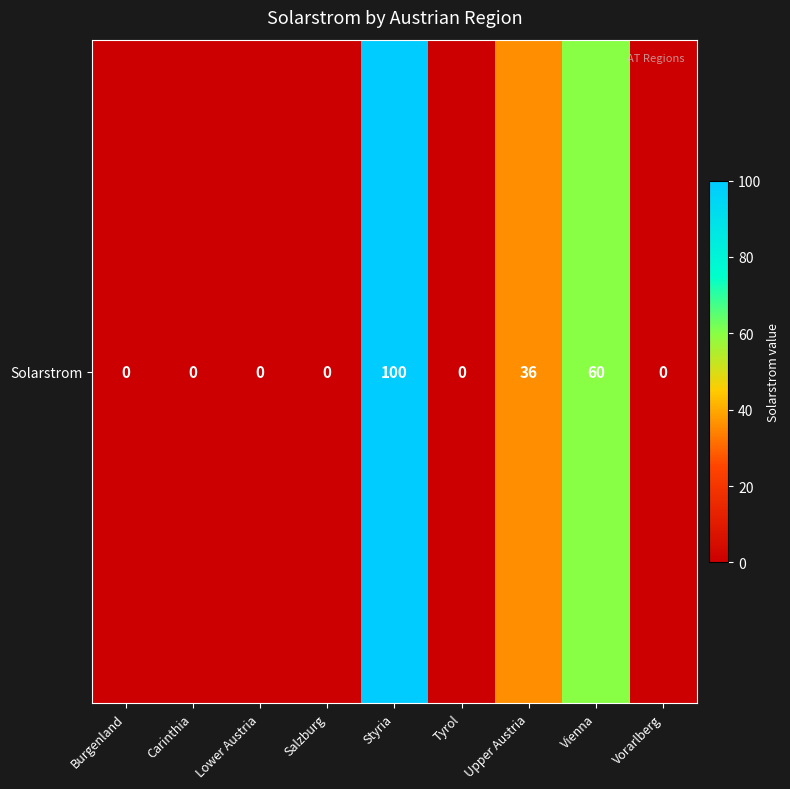

Which category has the lowest value across all series?

Burgenland